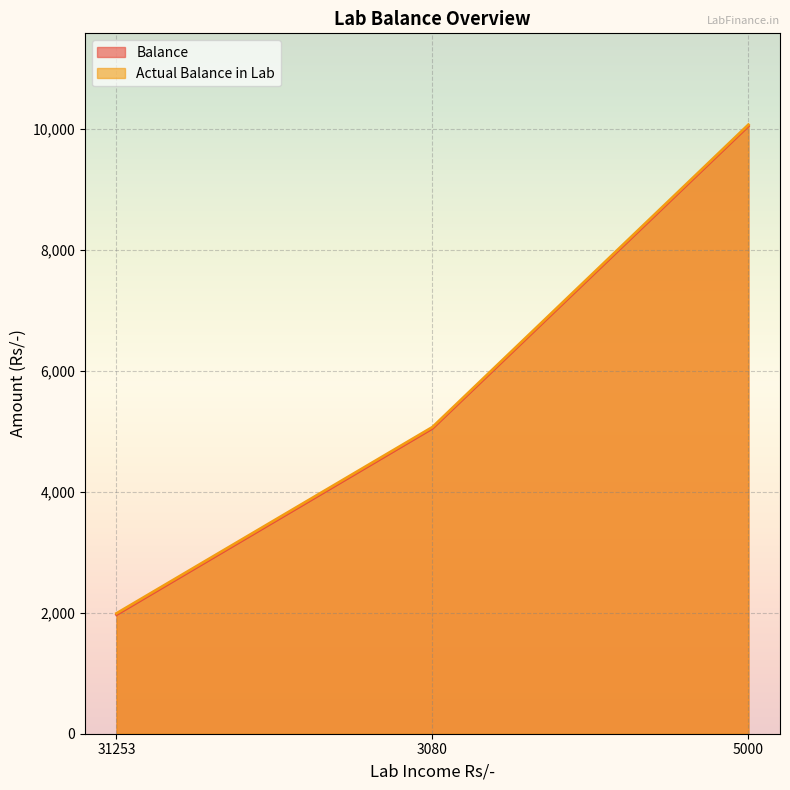

How many distinct data groups are displayed?

2